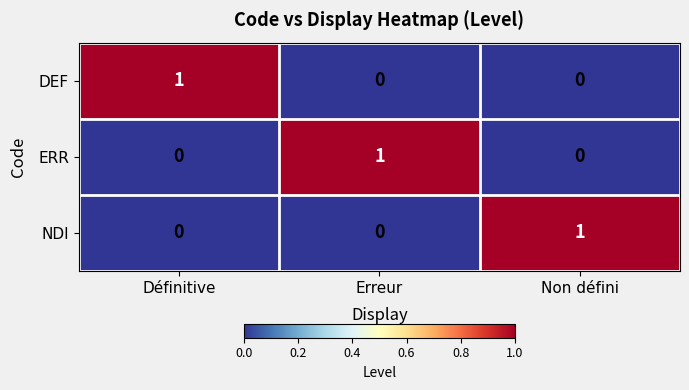

Reading left to right, what are all the values shown in this chart?

DEF: Définitive=1	Erreur=0	Non défini=0
ERR: Définitive=0	Erreur=1	Non défini=0
NDI: Définitive=0	Erreur=0	Non défini=1